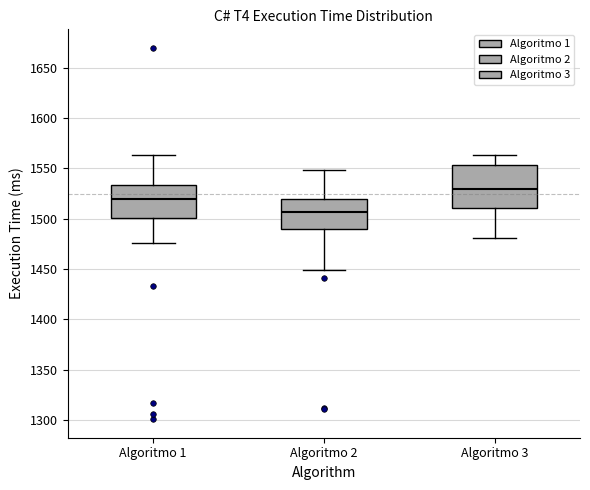

Reading left to right, transcribe this box plot: for each box, give where its median line is, the range the box spans, and where its two whiskers end, as read against the y-axis. The values are not printed on the chart, so give them approximately, as read against the axis.

Algoritmo 1: median 1520, box 1500 to 1535, whiskers 1475 to 1565
Algoritmo 2: median 1505, box 1490 to 1520, whiskers 1450 to 1550
Algoritmo 3: median 1530, box 1510 to 1555, whiskers 1480 to 1565